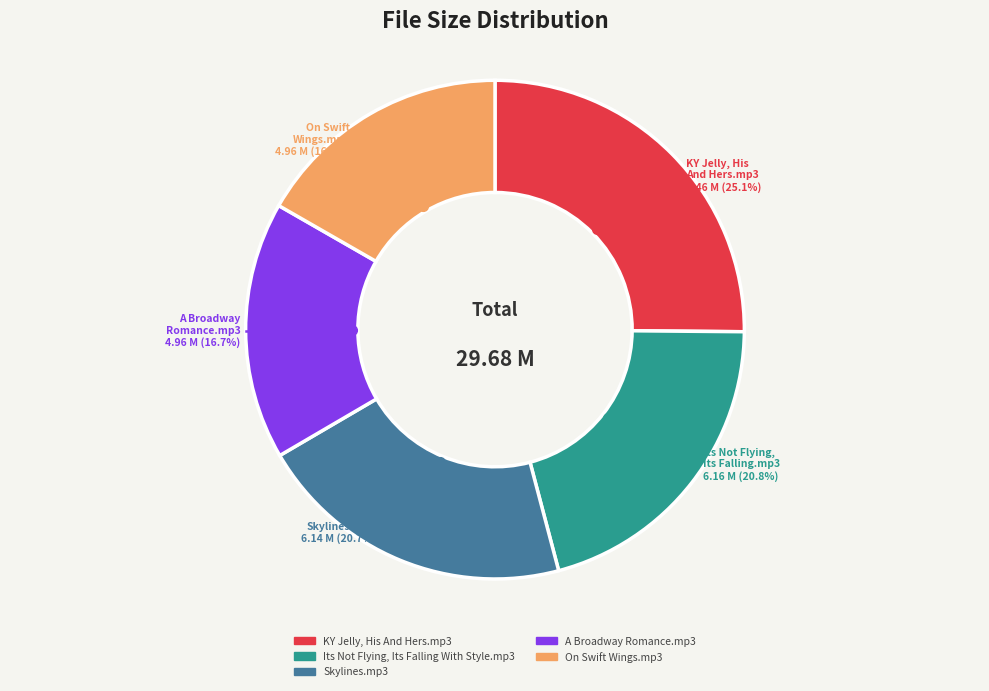

How much of the chart is everything except Skylines.mp3?

79.3%